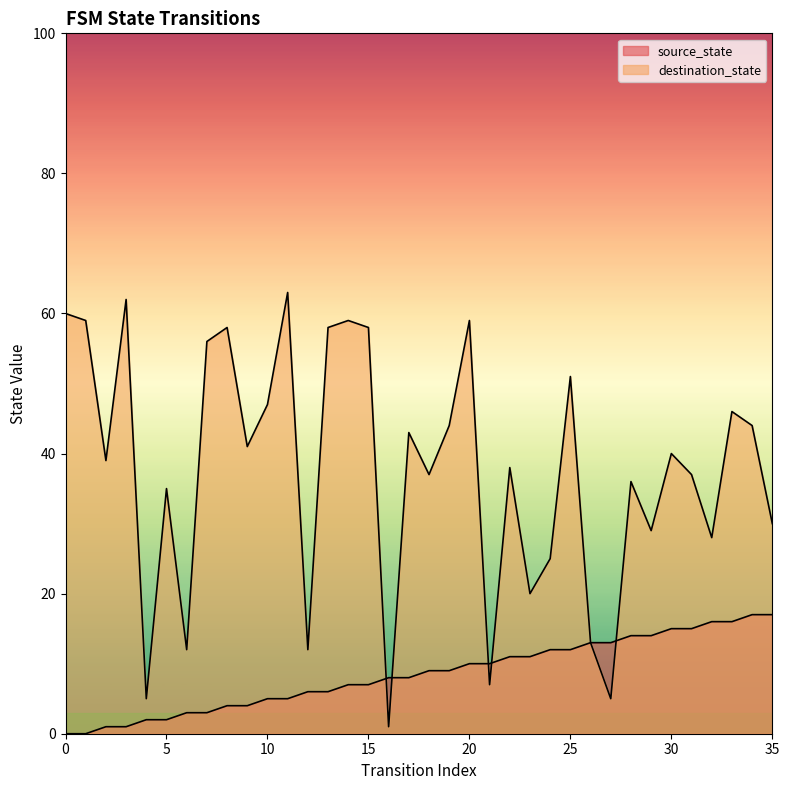

Rank the series by their maximum value, from lowest to highest.

source_state, destination_state